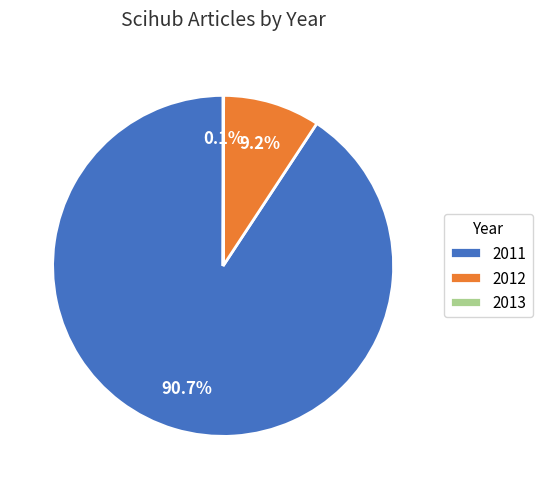

How much of the chart is everything except 2012?

90.8%